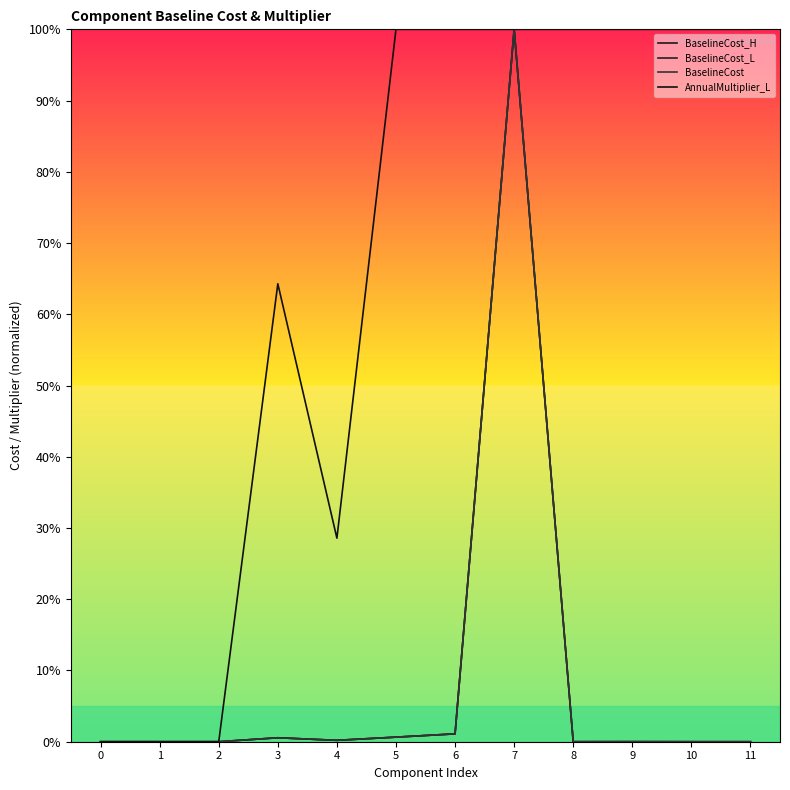

Is the value of AnnualMultiplier_L at 3 greater than the value of BaselineCost_L at 6?

Yes